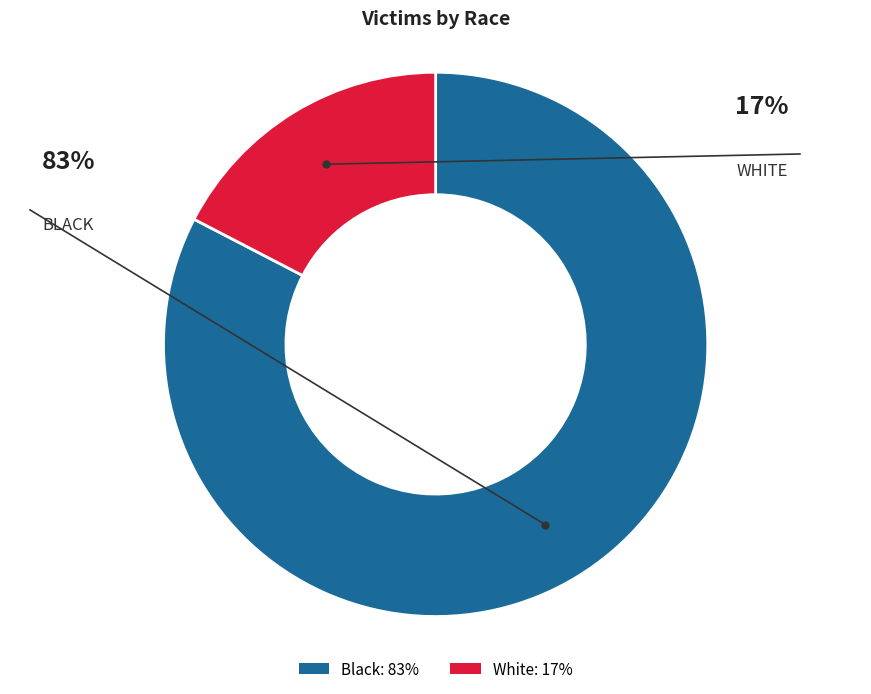

The White: 17% slice represents 17% of the pie. True or false?

True